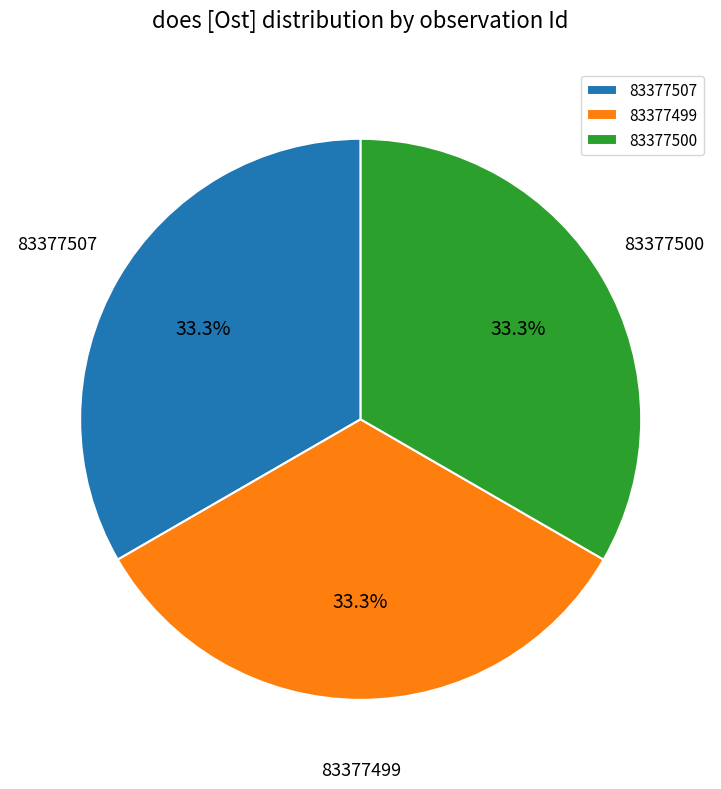

Approximately how many times larger is the value at 83377500 compared to 83377507?

1.0